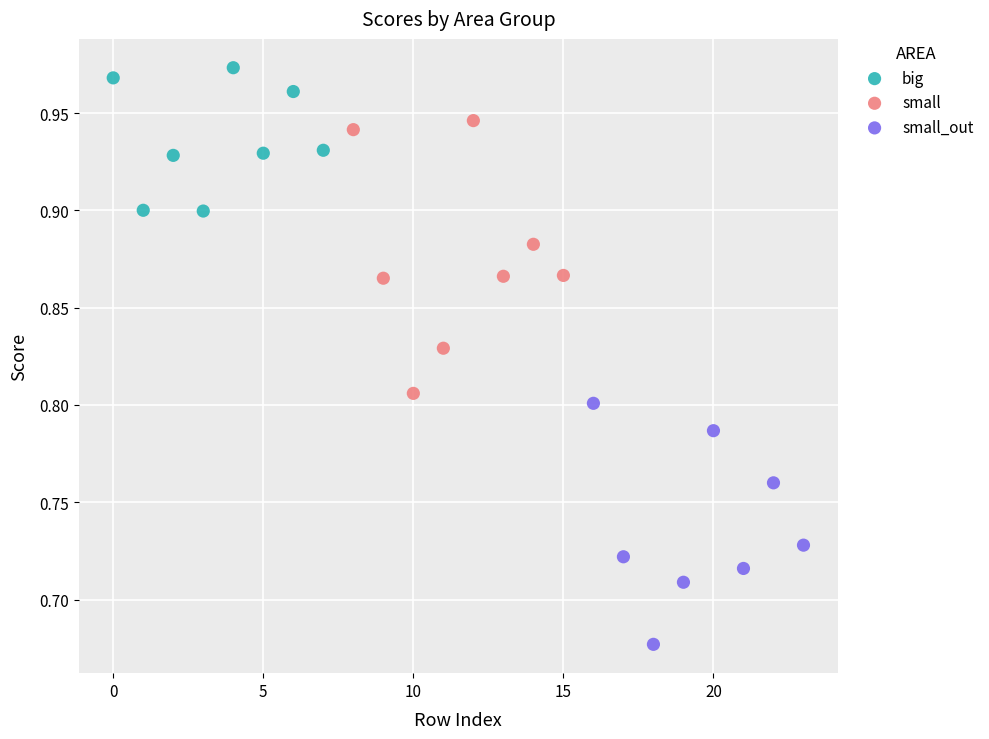

Which series reaches the minimum Y coordinate?

small_out